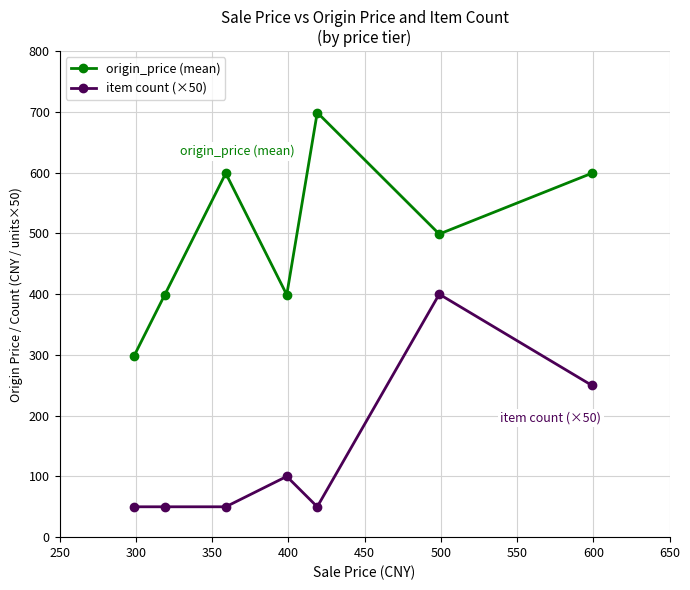

What is the smallest value displayed?

50